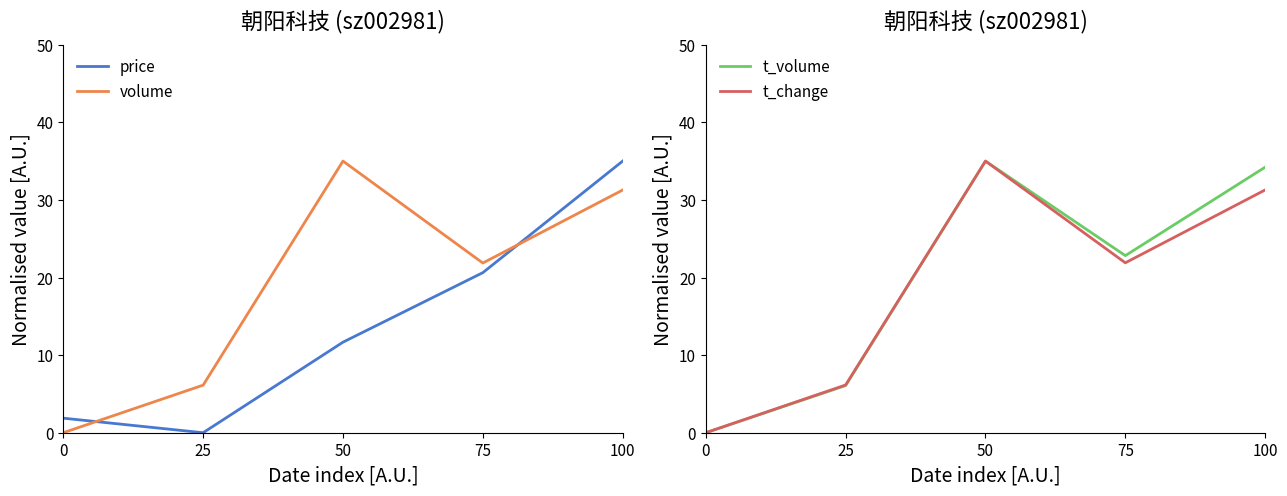

Does the chart have visible grid lines?

No